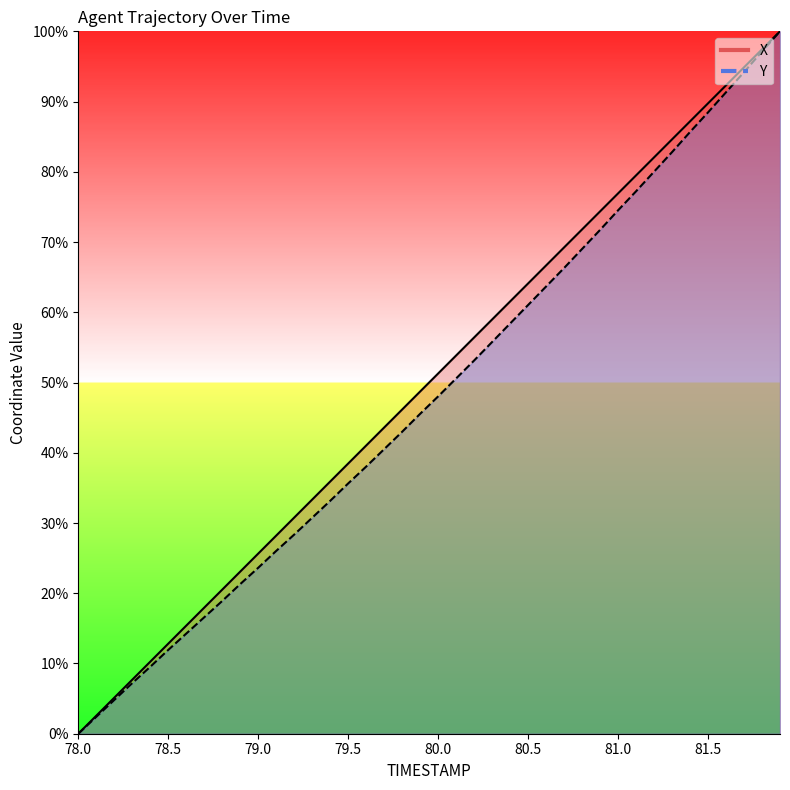

Is the value of Y at 81.5 greater than the value of X at 80.8?

Yes